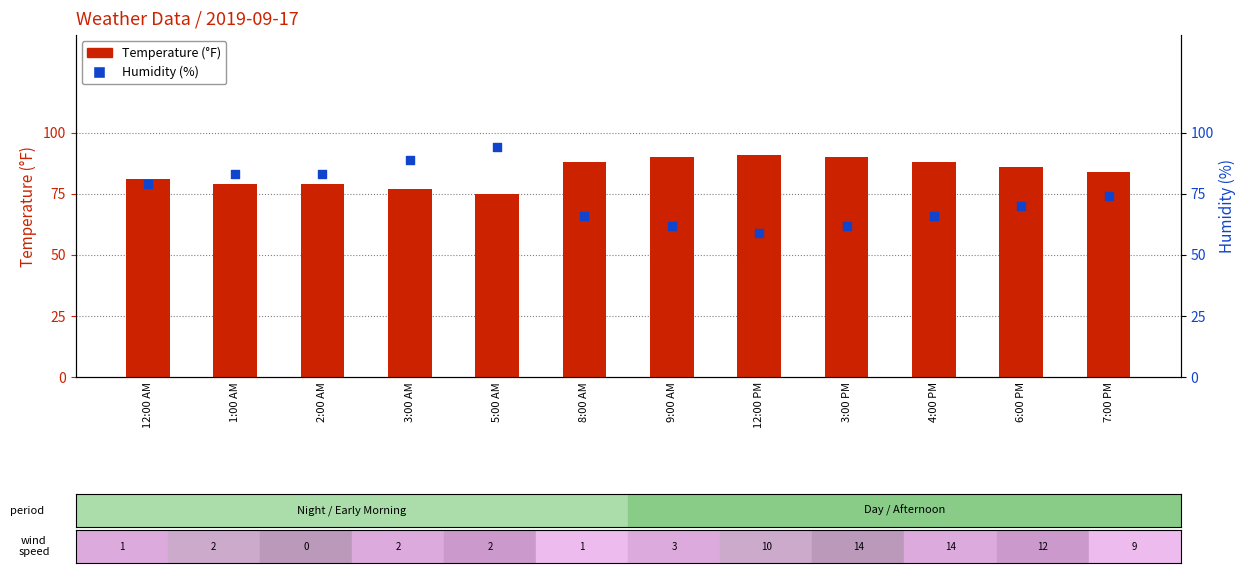

Which series has the largest total across all categories?

Temperature